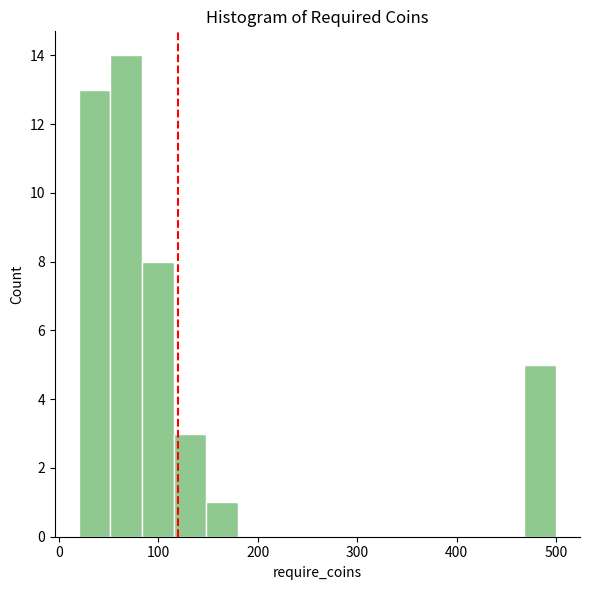

Around what value on the x-axis is the tallest bar? Give the approximate position of its centre, as read against the axis.

70